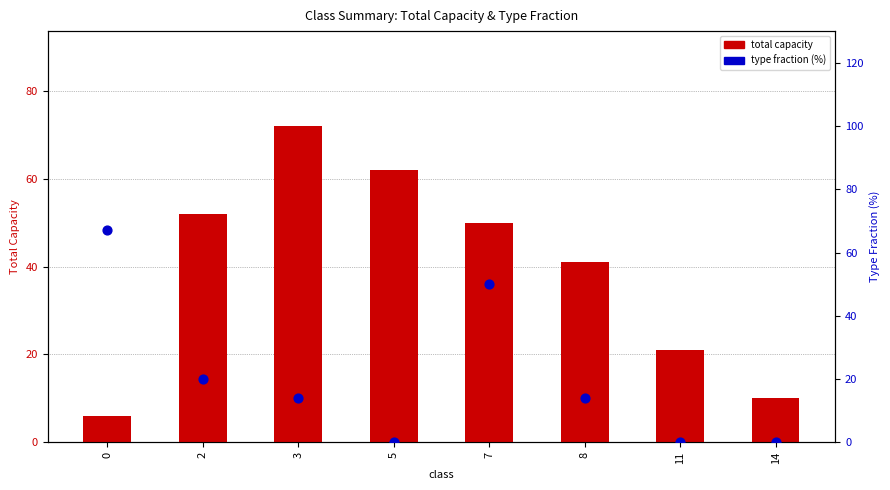

What are all the series names shown in the legend?

total capacity, type fraction (%)